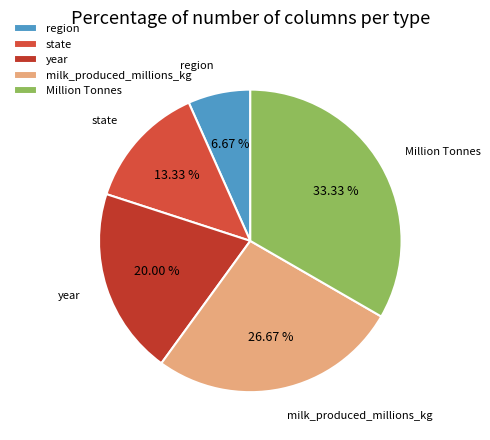

How many slices are in this pie chart?

5